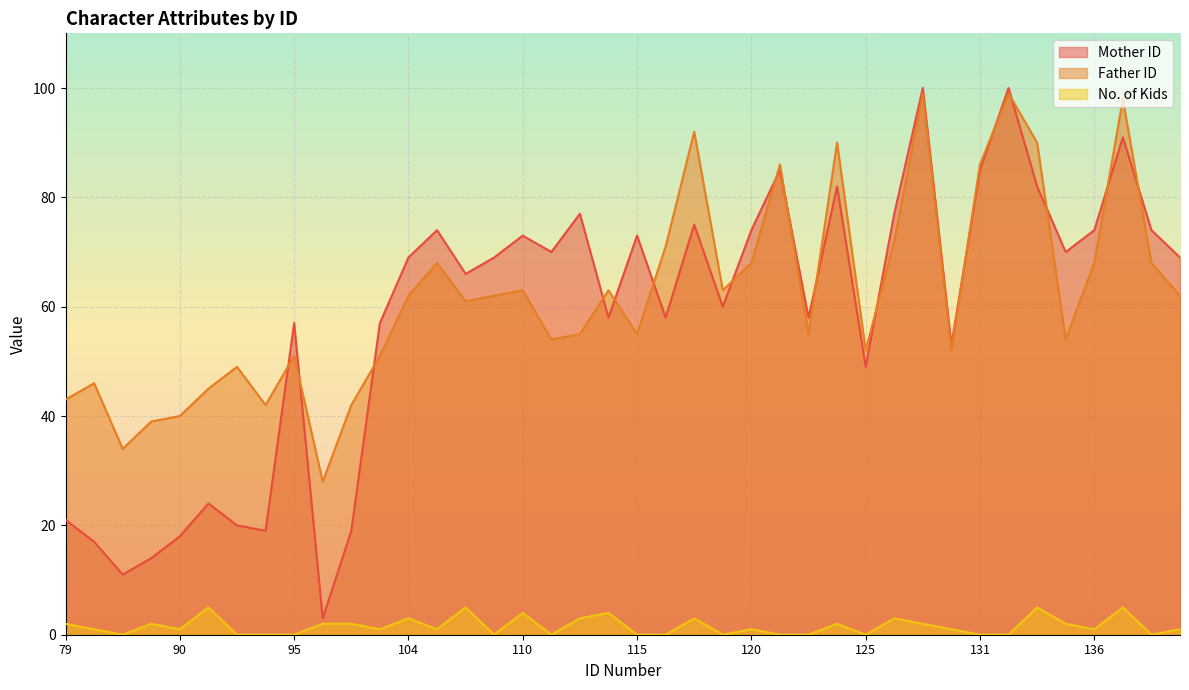

What is the difference between the highest and lowest values at 89?

37